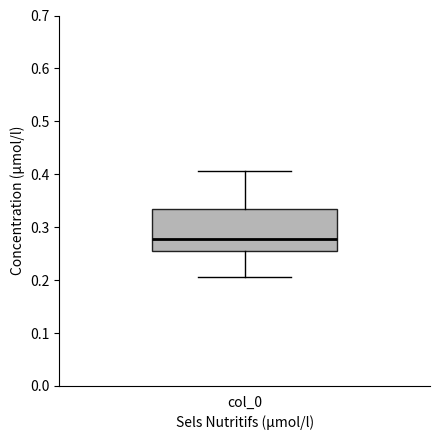

Read this box plot against the y-axis: the position of the median line, the range covered by the box, and the ends of both whiskers. The values are not printed on the chart, so give them approximately, as read against the axis.

median 0.28, box 0.26 to 0.33, whiskers 0.21 to 0.41